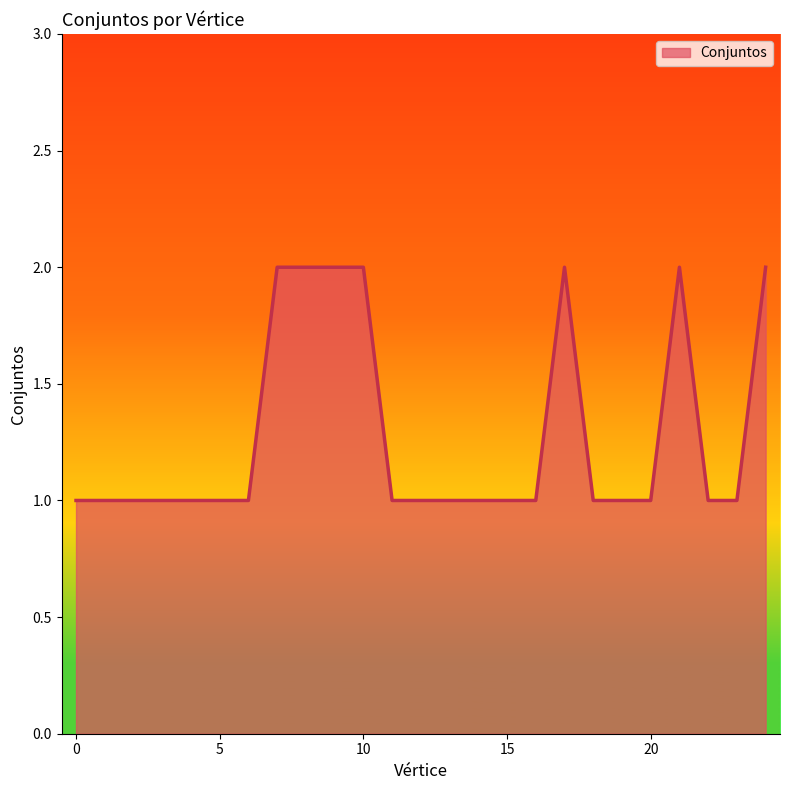

Does the chart display data point markers on the line(s)?

No